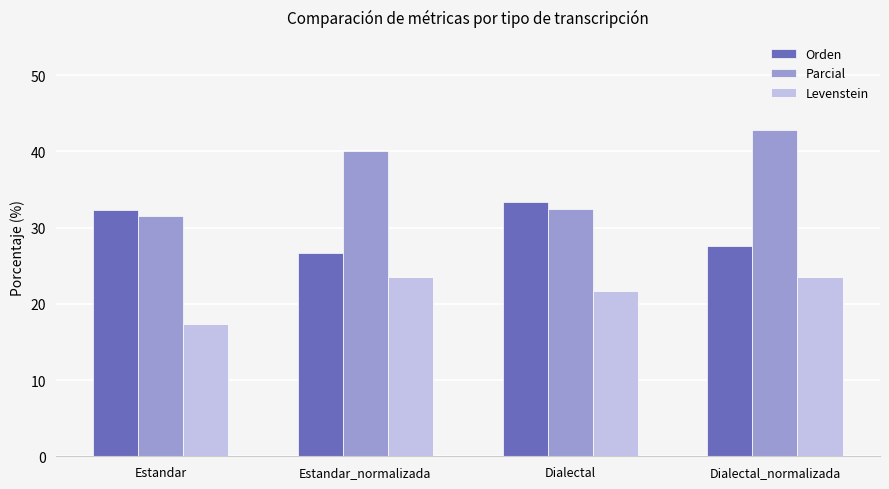

At Dialectal, list the series in order from largest to smallest.

Orden, Parcial, Levenstein